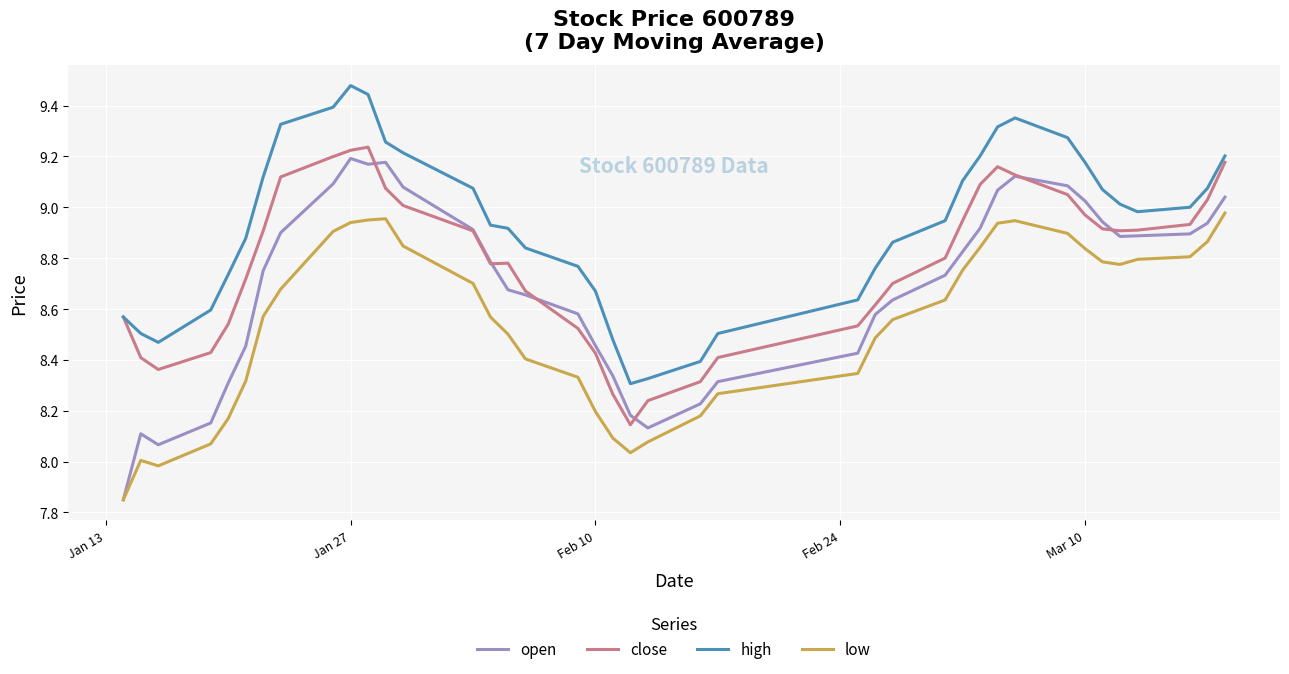

Which series has the widest spread of values?

open